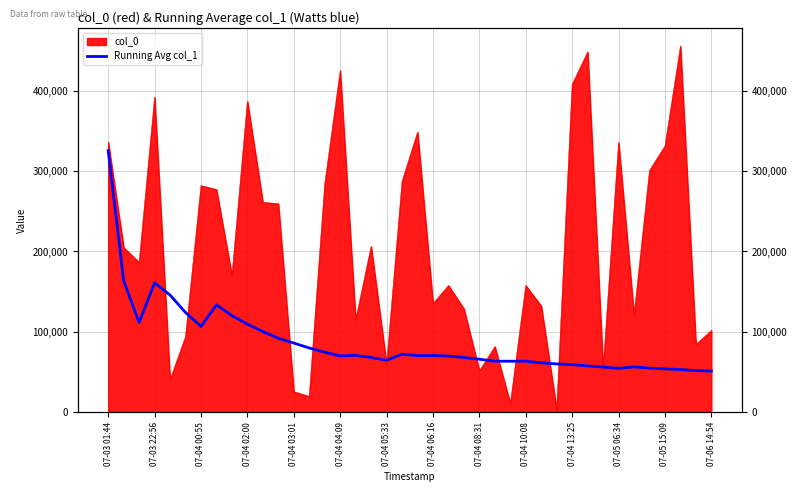

What is the sum of the values at 28 and 37?

114782.7